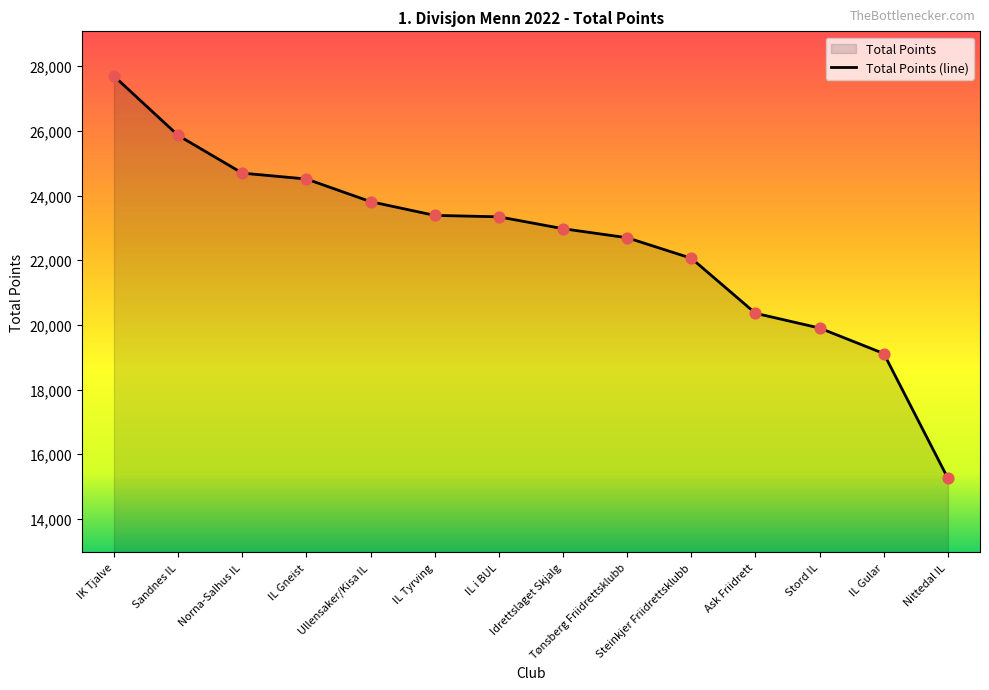

What is the ratio of the value at IL Gneist to the value at Sandnes IL?

0.9